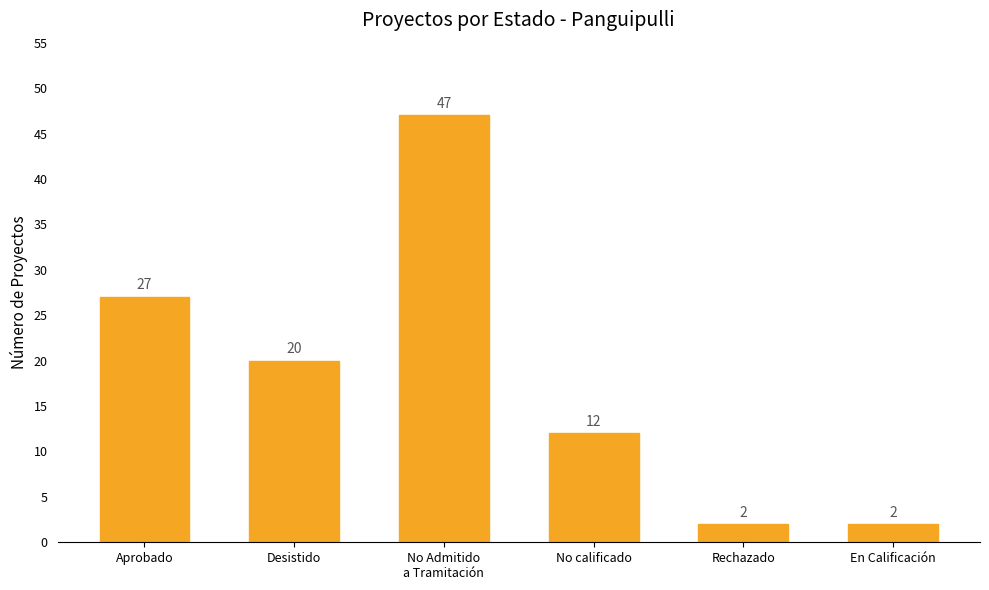

What is the value of the 5th bar from the left?

2